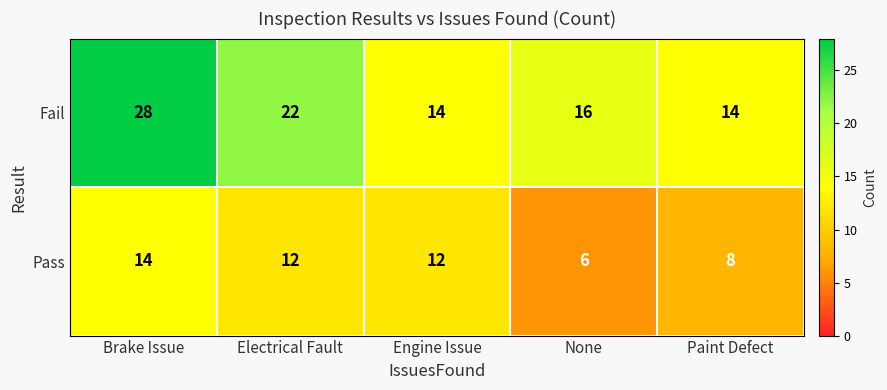

Which category has the highest value in the Pass series?

Brake Issue